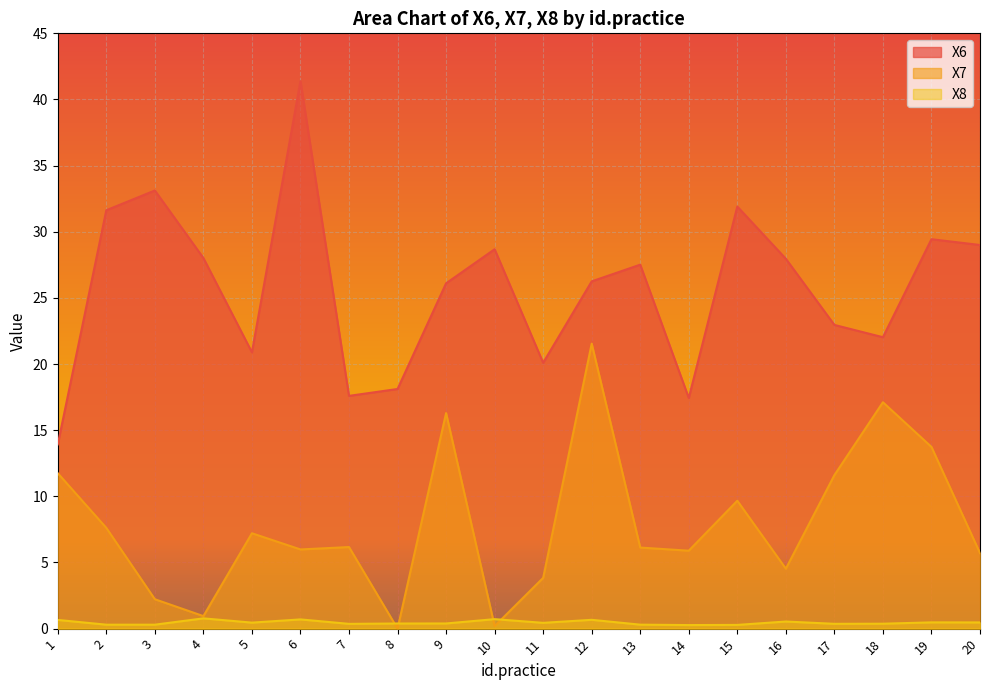

What is the value of the X7 point at the 14th from the left?

5.9